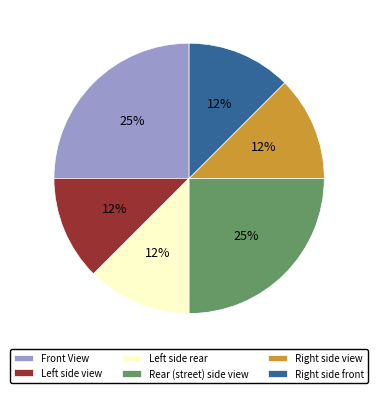

Count the number of slices in the pie.

6